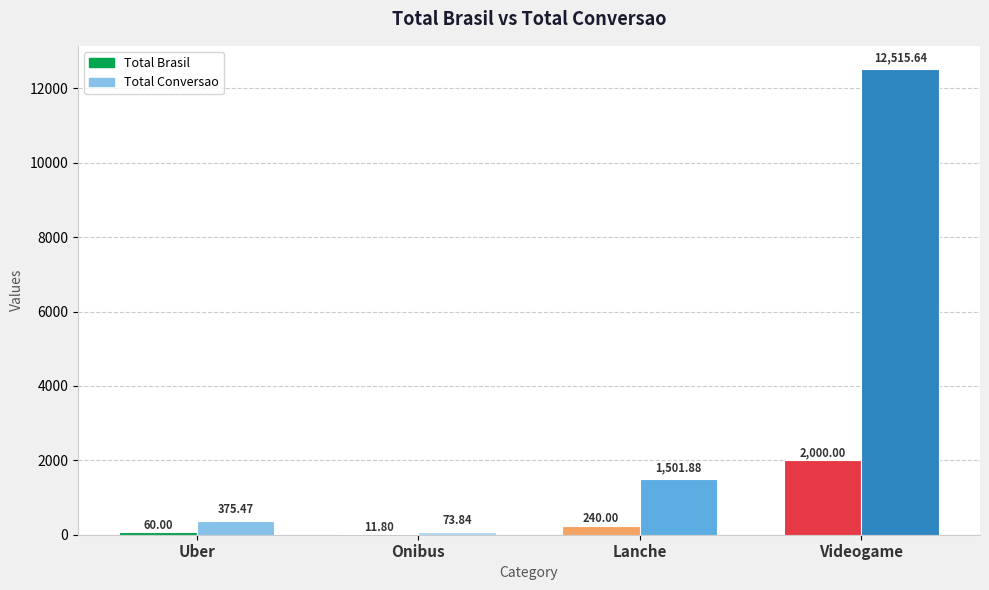

Are the bars grouped side by side (vs. stacked)?

Yes